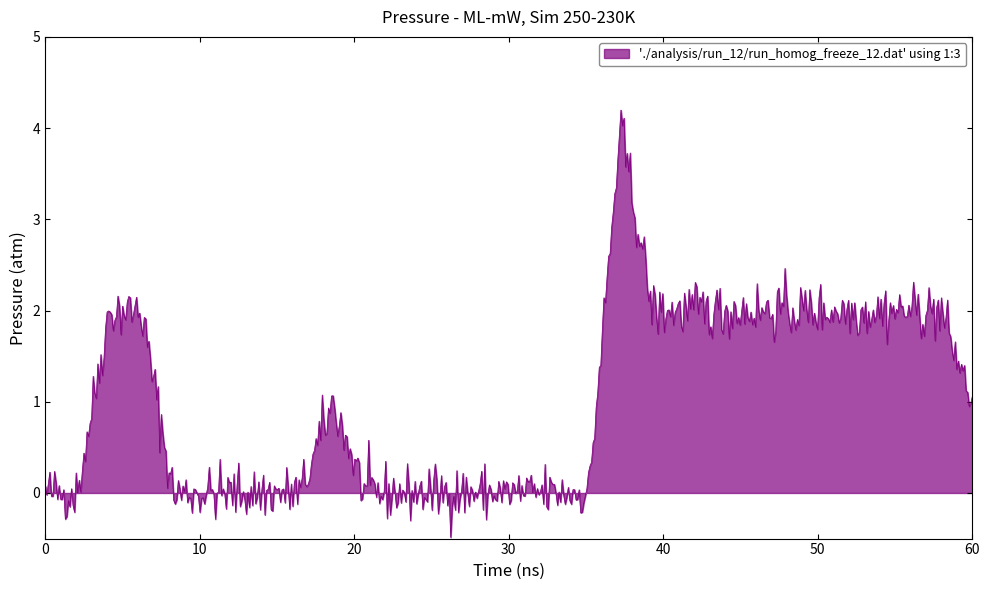

What is the maximum value shown in the chart?

4.2